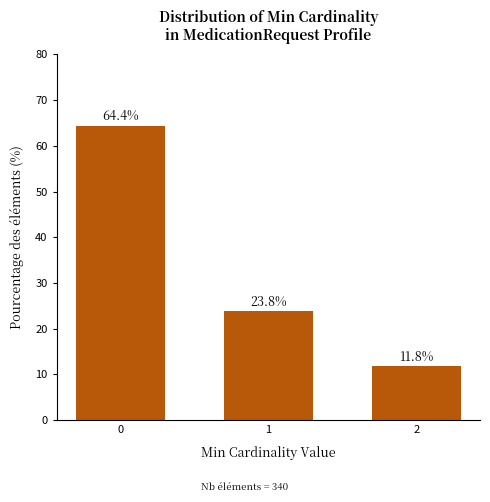

Reading left to right, list all the values displayed in this chart.

0=64.4	1=23.8	2=11.8